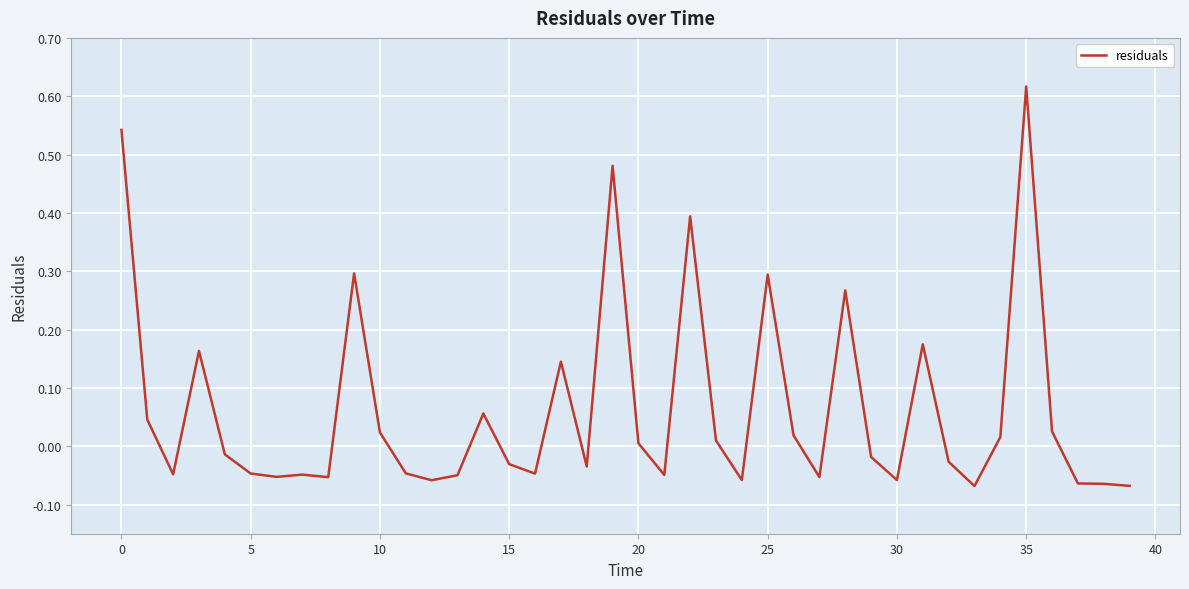

How many distinct data groups are displayed?

1